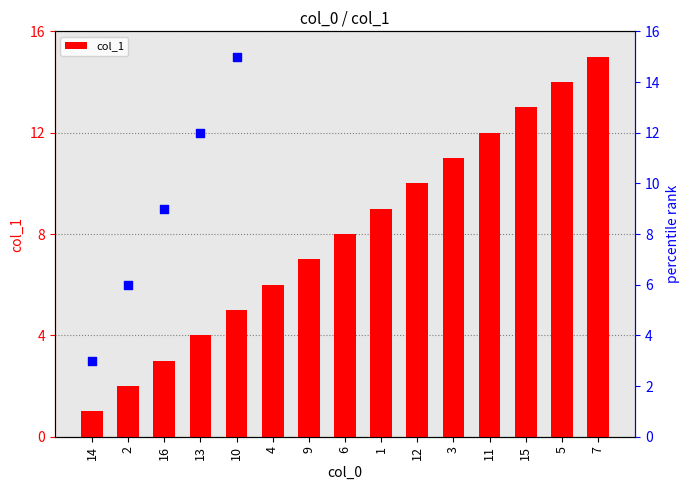

At which category is the sum across all series the highest?

7